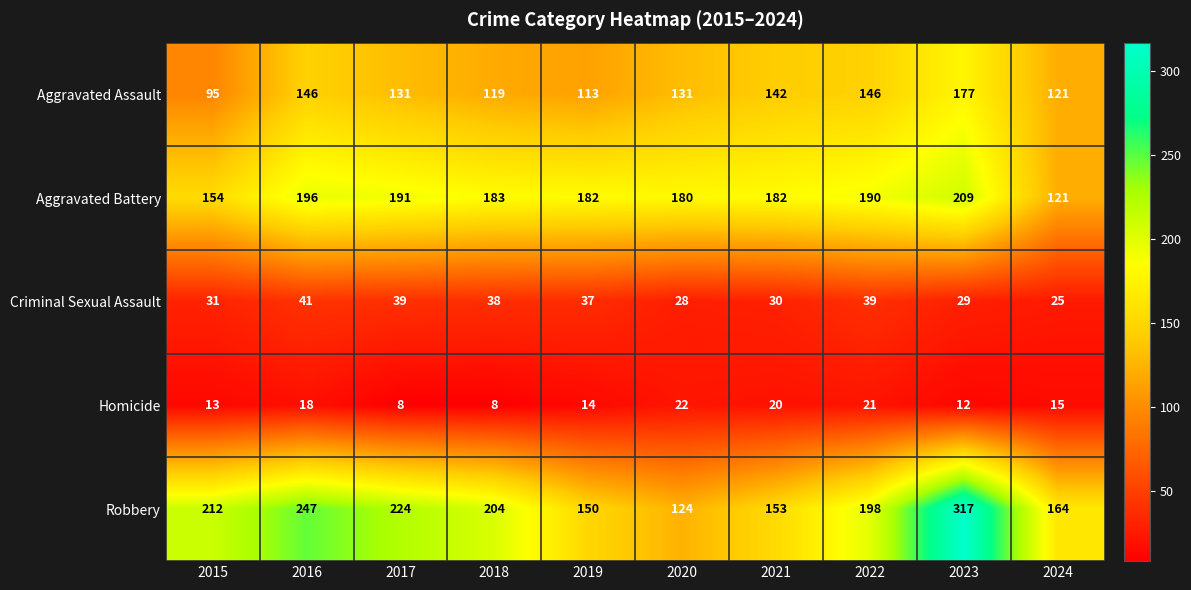

At which category does the chart reach its peak across all series?

2023